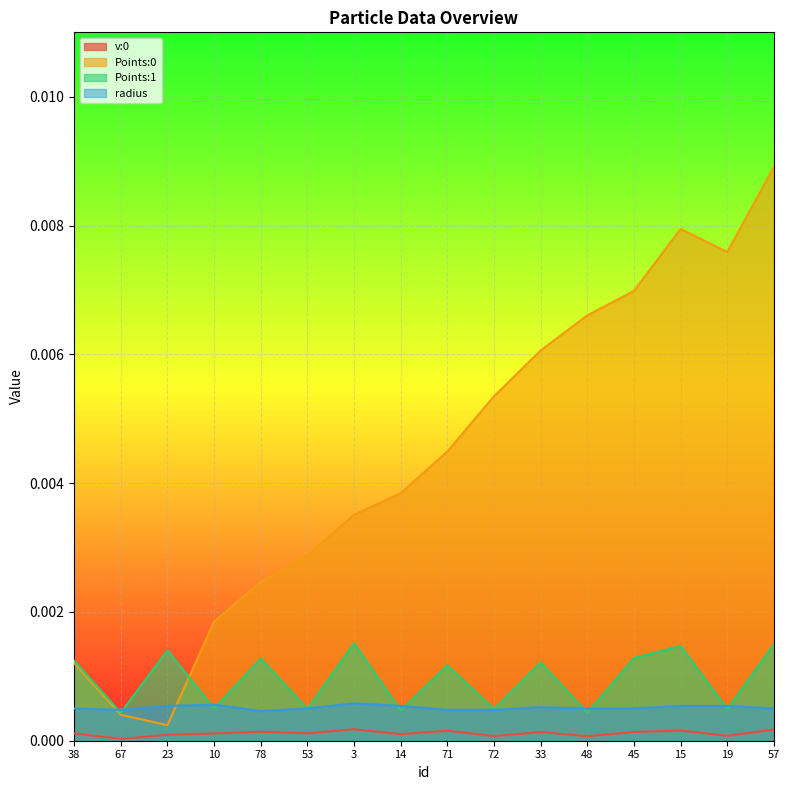

Which series changed the most between 14 and 72?

Points:0